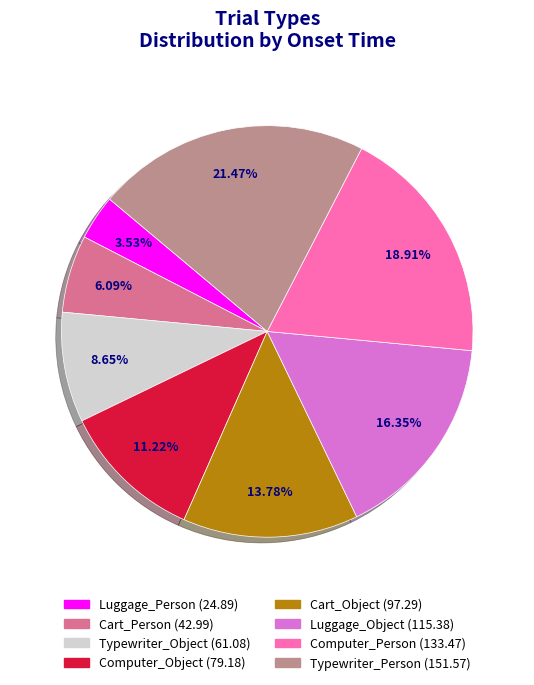

To the nearest percent, what is the average slice percentage?

12%